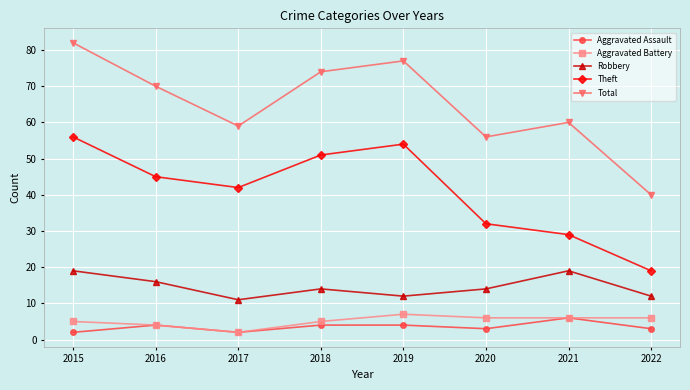

What is the difference between the second highest and minimum values in the Robbery series?

8